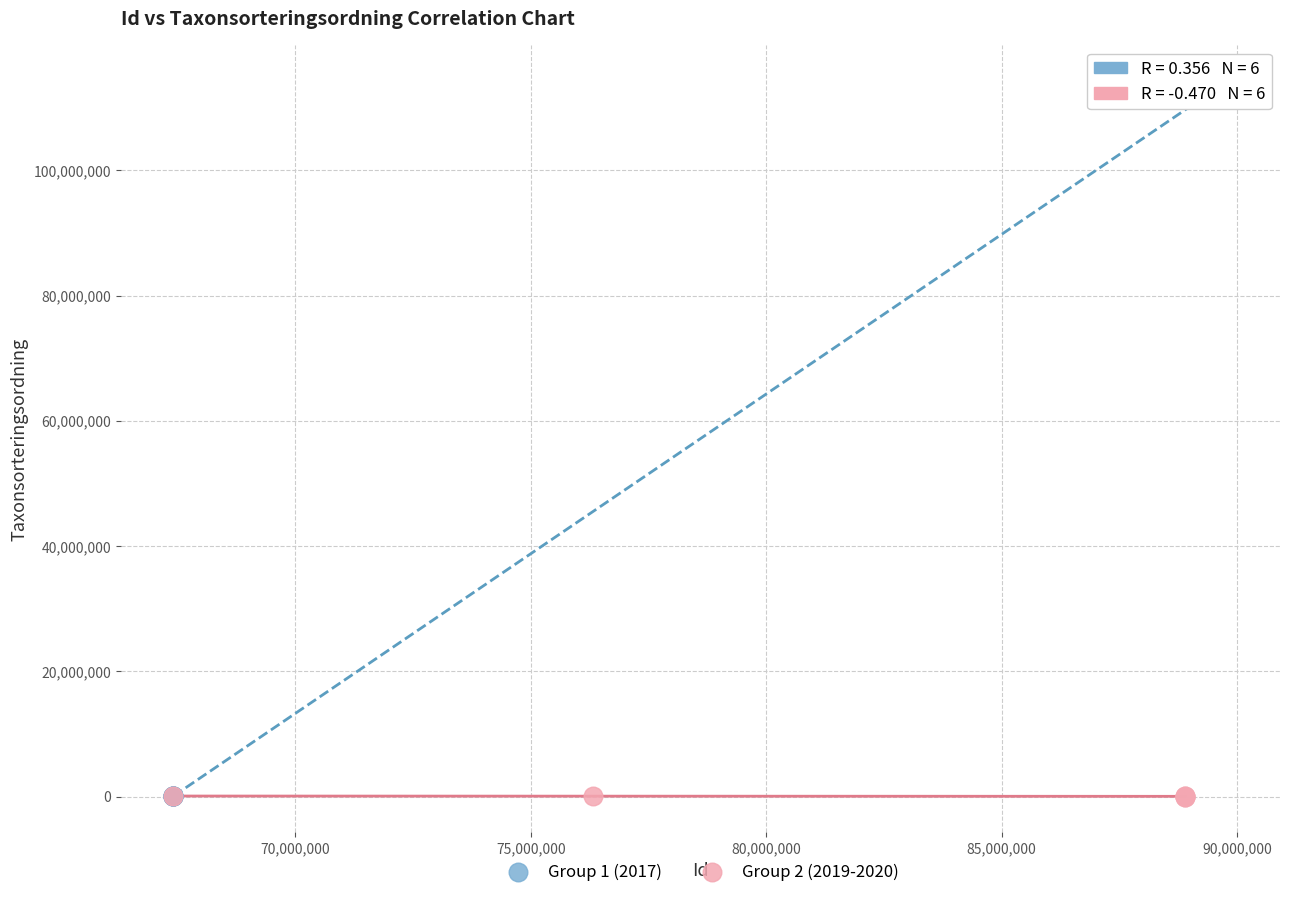

Which series has the widest spread of Y values?

Group 2 (2019-2020)